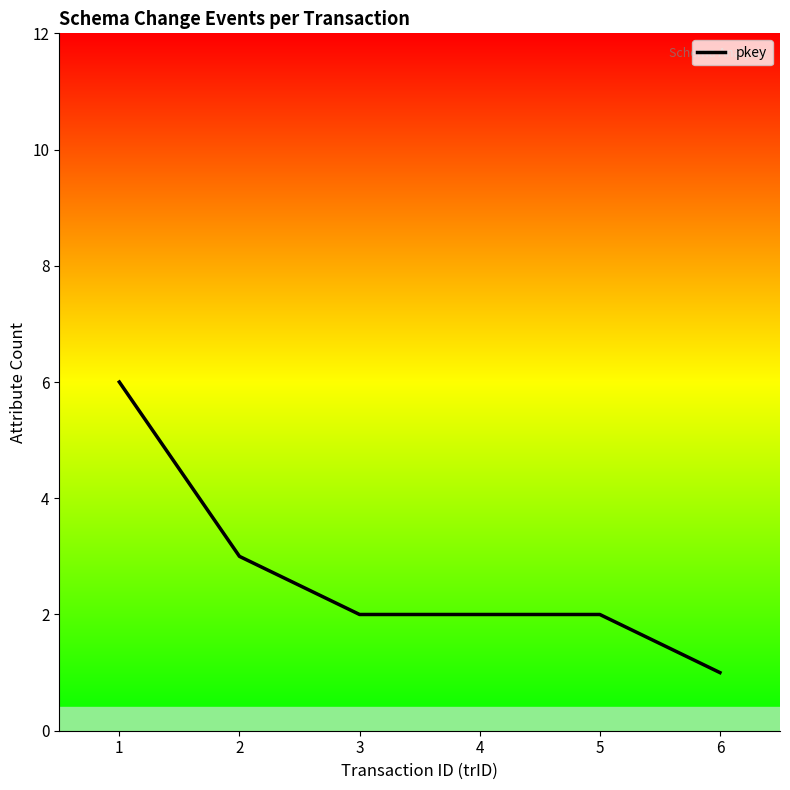

What is the change in value from 2 to 3?

-1